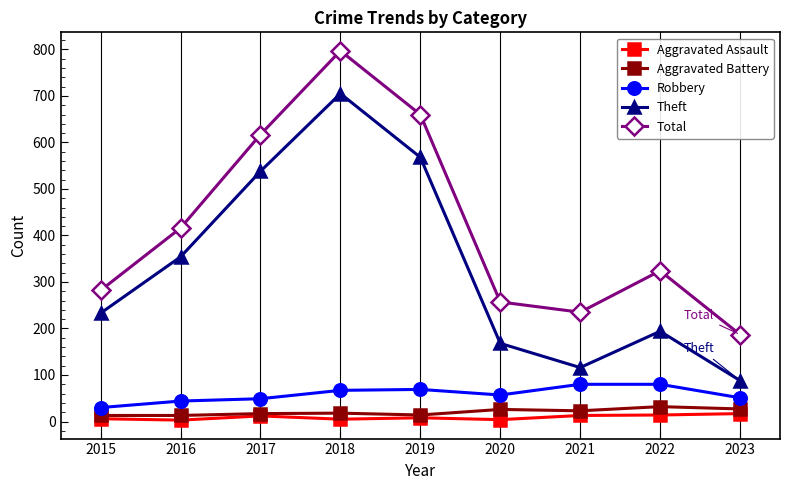

What is the maximum value for Total?

797